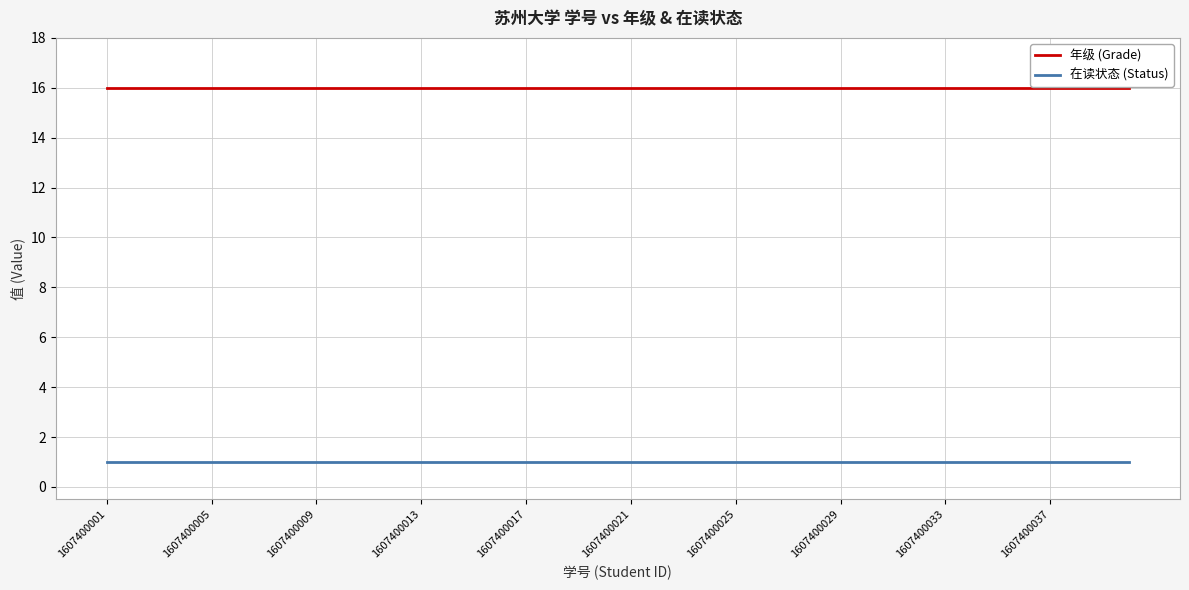

True or false: 年级 (Grade) and 在读状态 (Status) intersect in this chart.

False